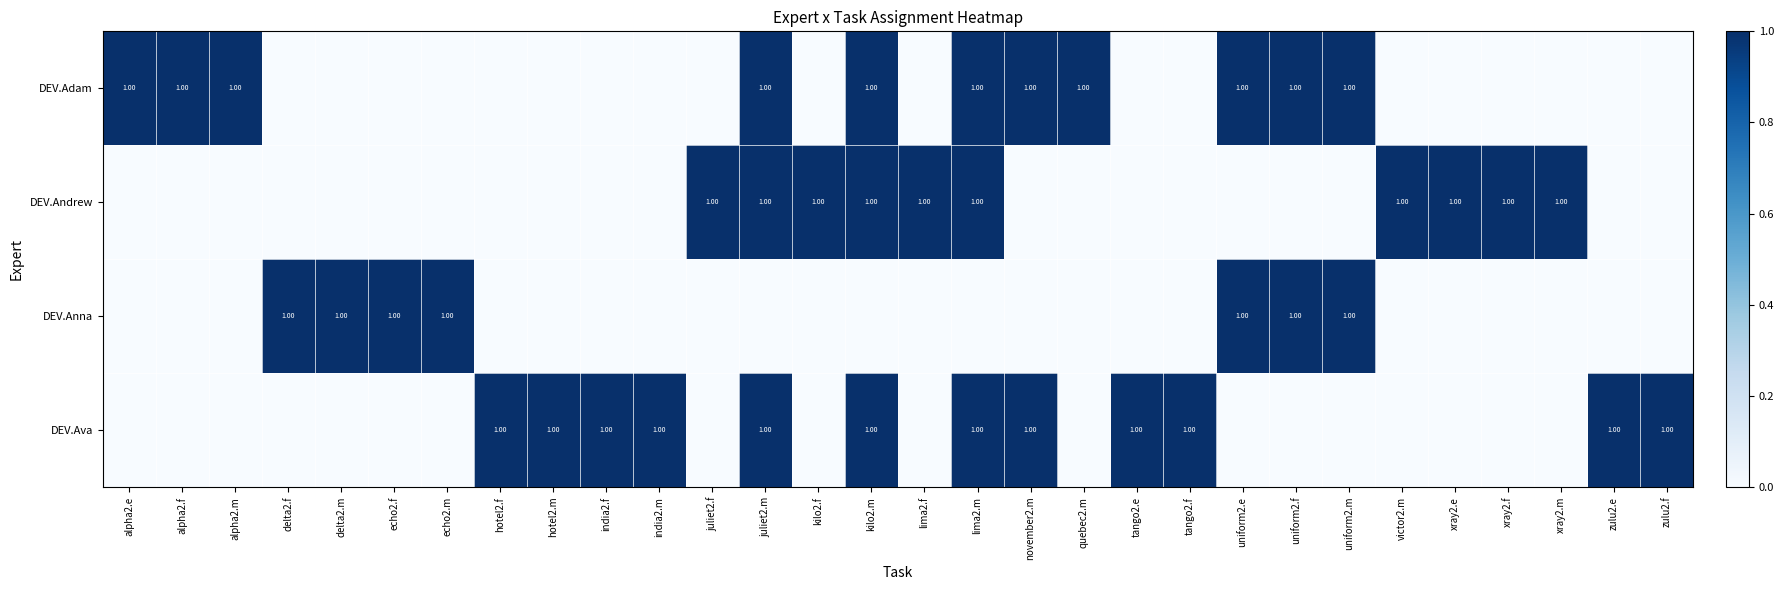

Where is DEV.Ava nearest to the value 0?

alpha2.e